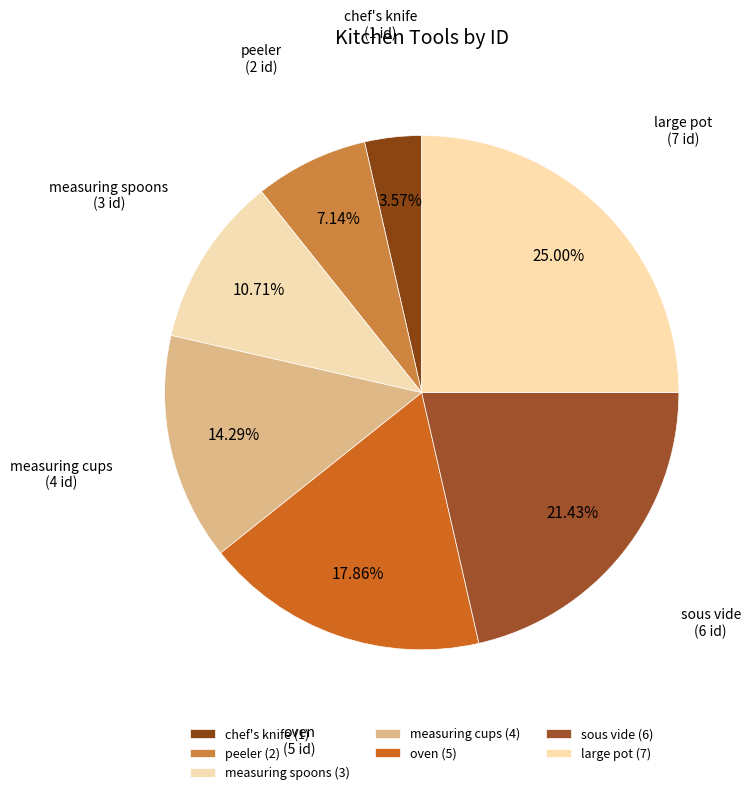

The sous vide slice represents 36% of the pie. True or false?

False